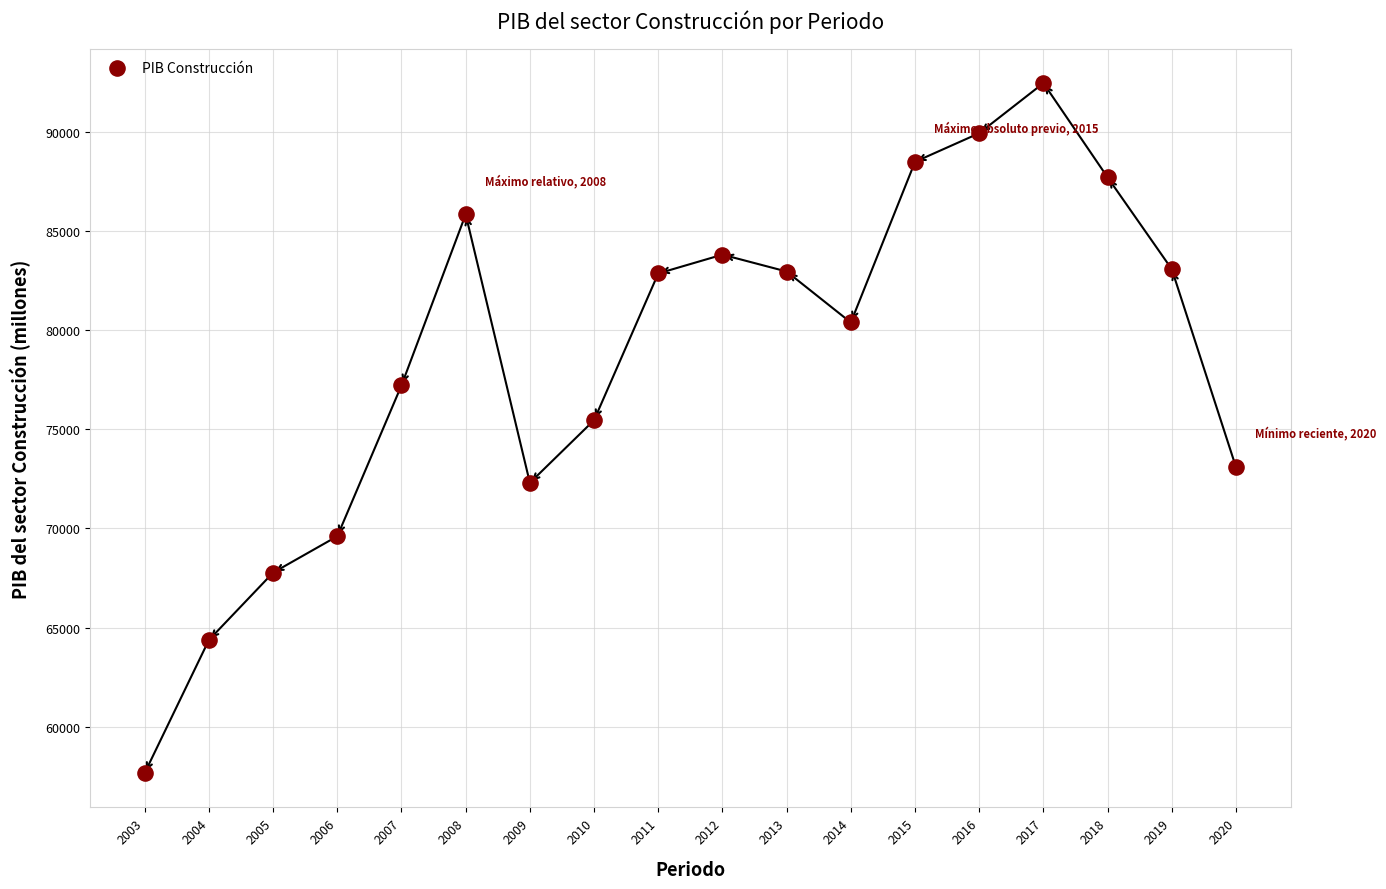

What is the range of Y values (max minus min)?

34786.9